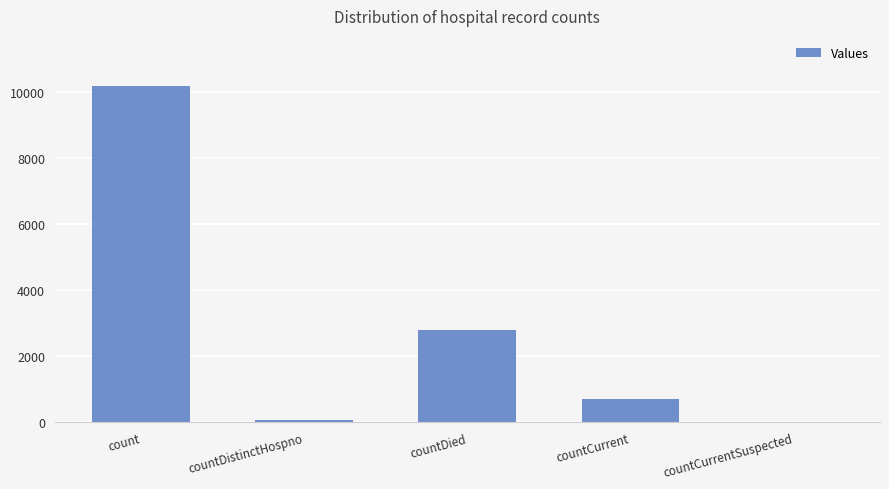

What is the sum of the values at countCurrent and countCurrentSuspected?

703